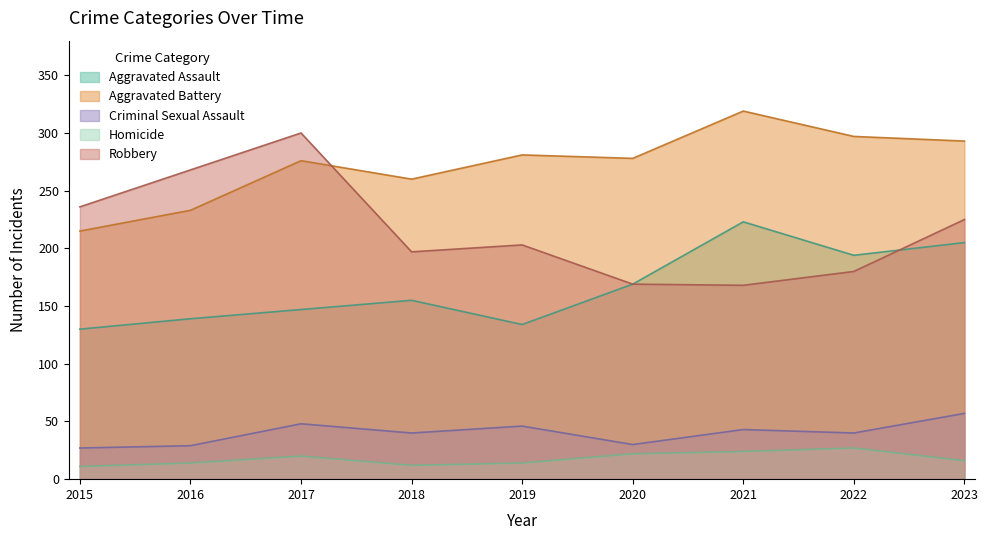

Rank the categories by Robbery value from lowest to highest.

2021, 2020, 2022, 2018, 2019, 2023, 2015, 2016, 2017